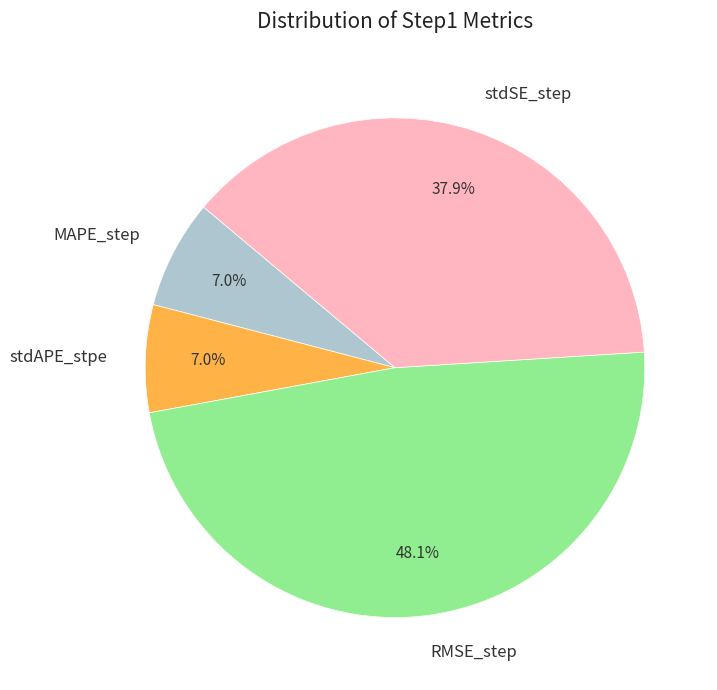

To the nearest percent, what is the average slice percentage?

25%